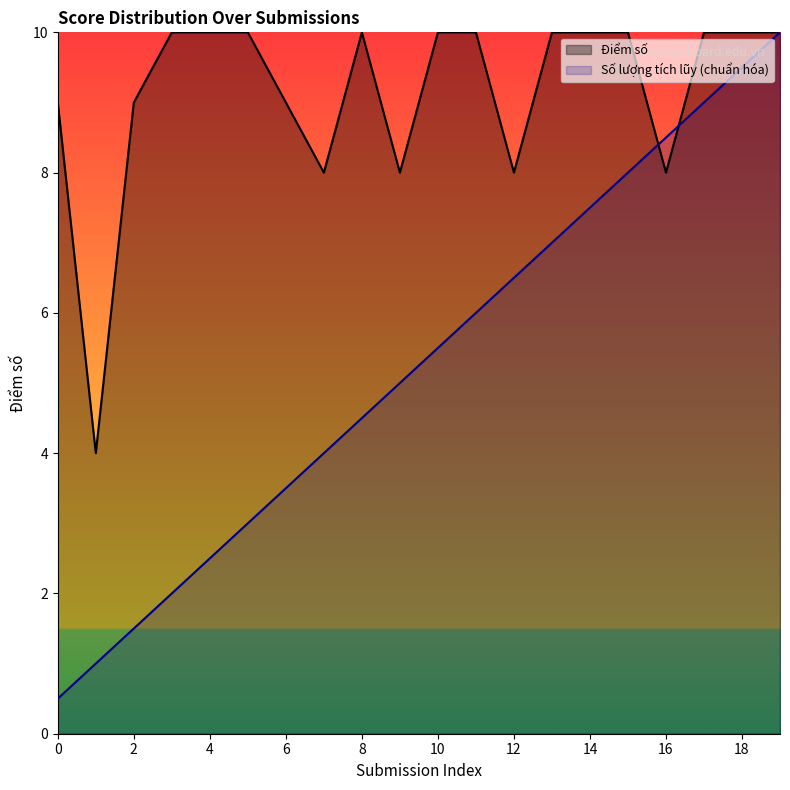

At which category does Điểm số reach its first local valley?

1